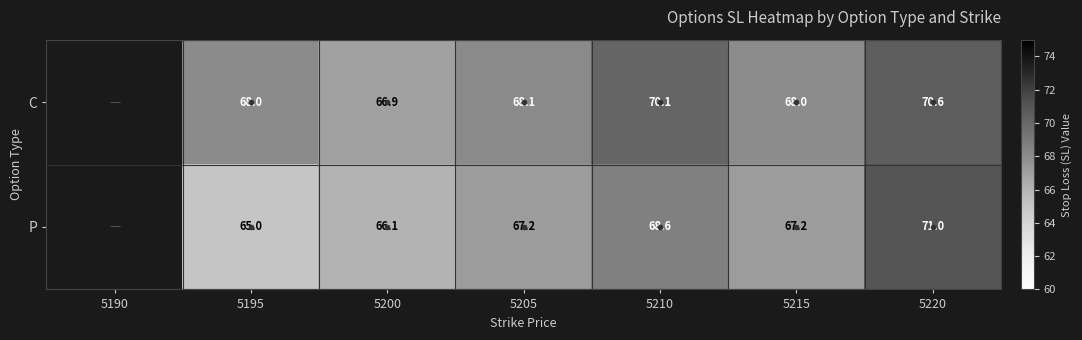

Is the value of P at 5210 greater than the value of C at 5210?

No